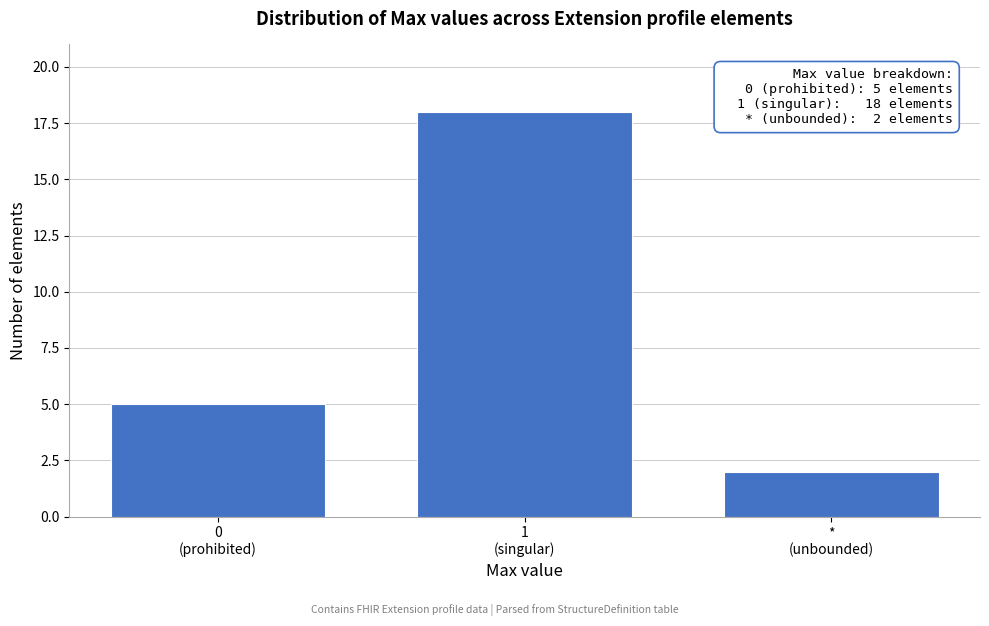

Reading right to left, transcribe all the data shown in this chart.

2	18	5